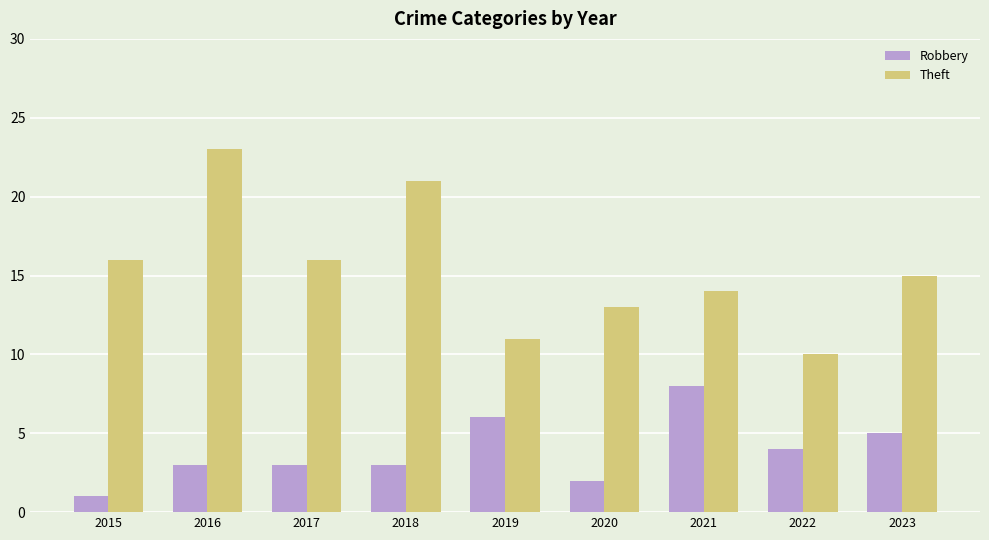

At how many categories does at least one series exceed 17?

2